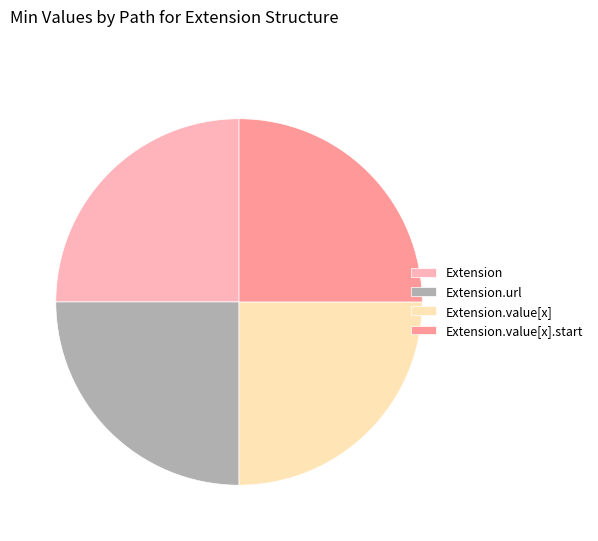

Is there a majority slice in this chart?

No